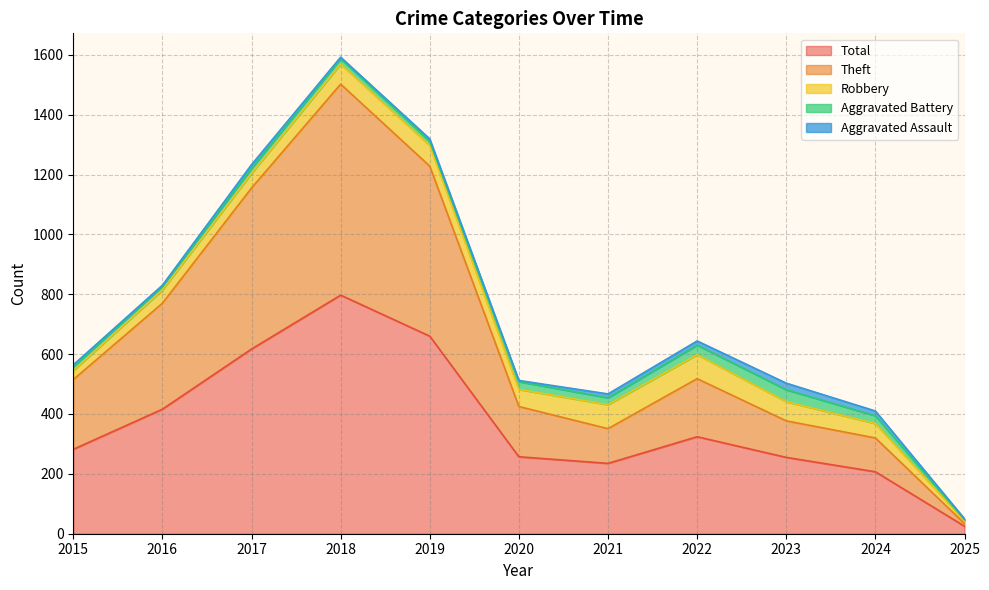

At which label is Total closest to 411?

2016